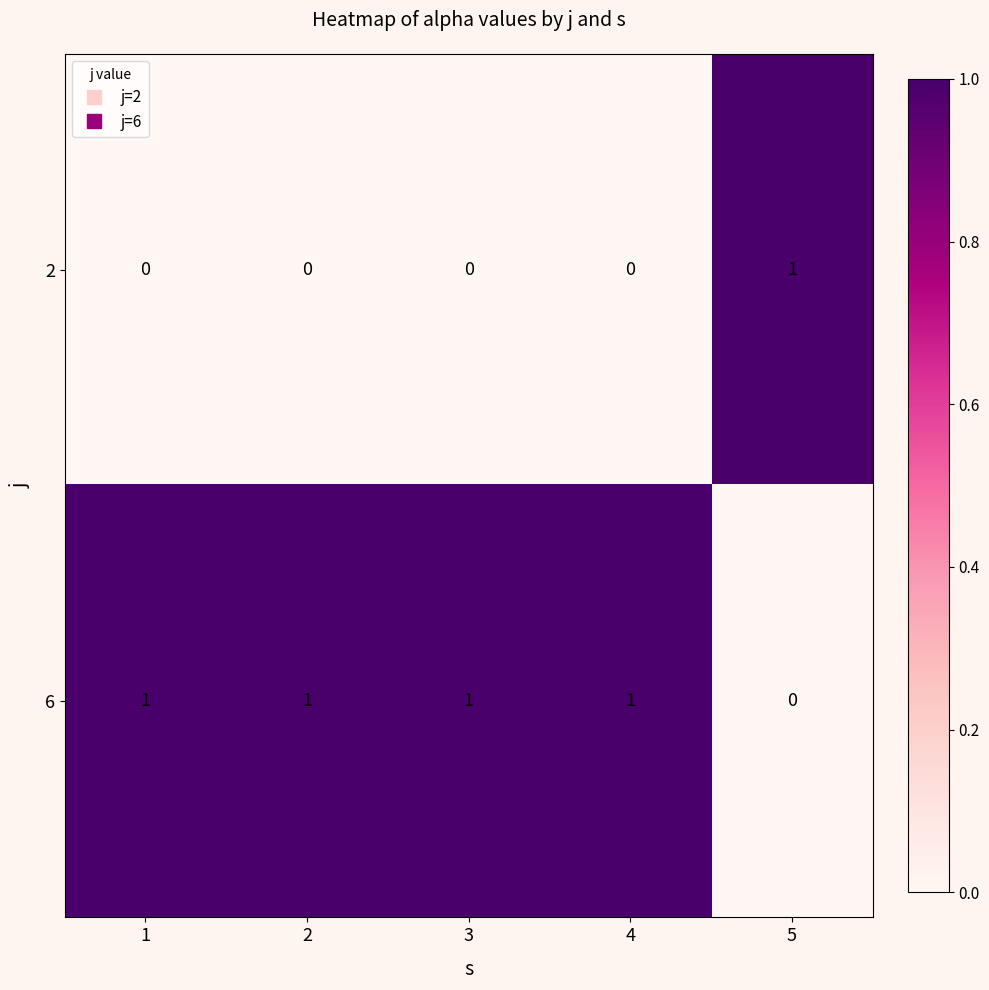

Which series has the largest total across all categories?

6